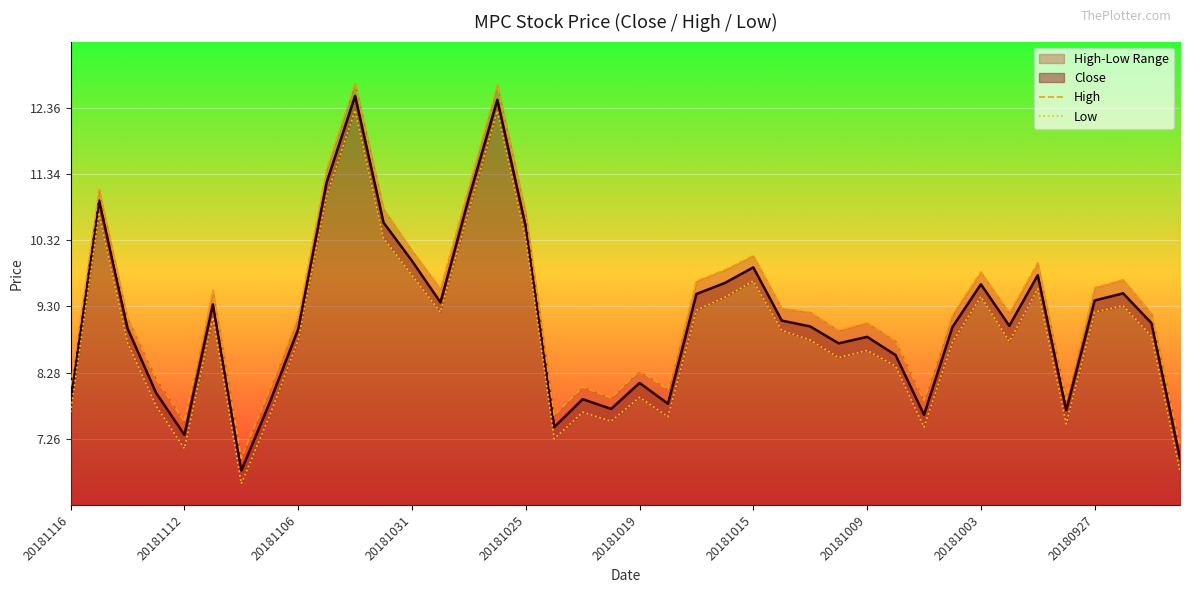

At how many categories does at least one series exceed 10?

9